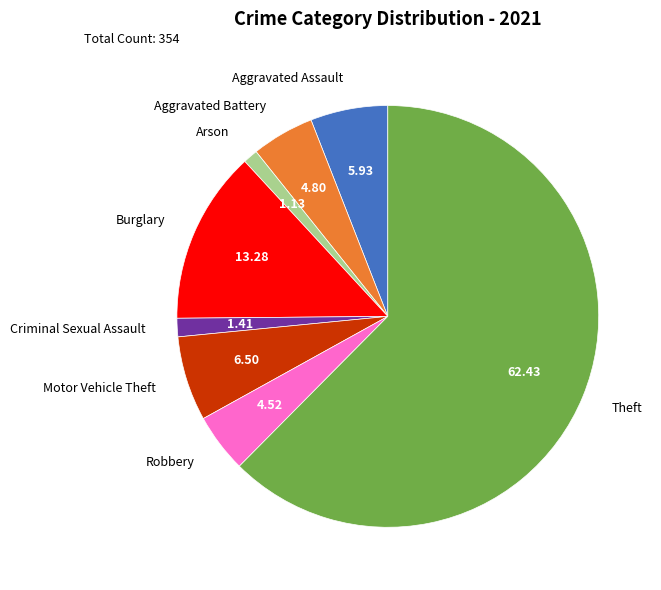

Approximately how many times larger is the value at Robbery compared to Motor Vehicle Theft?

0.7